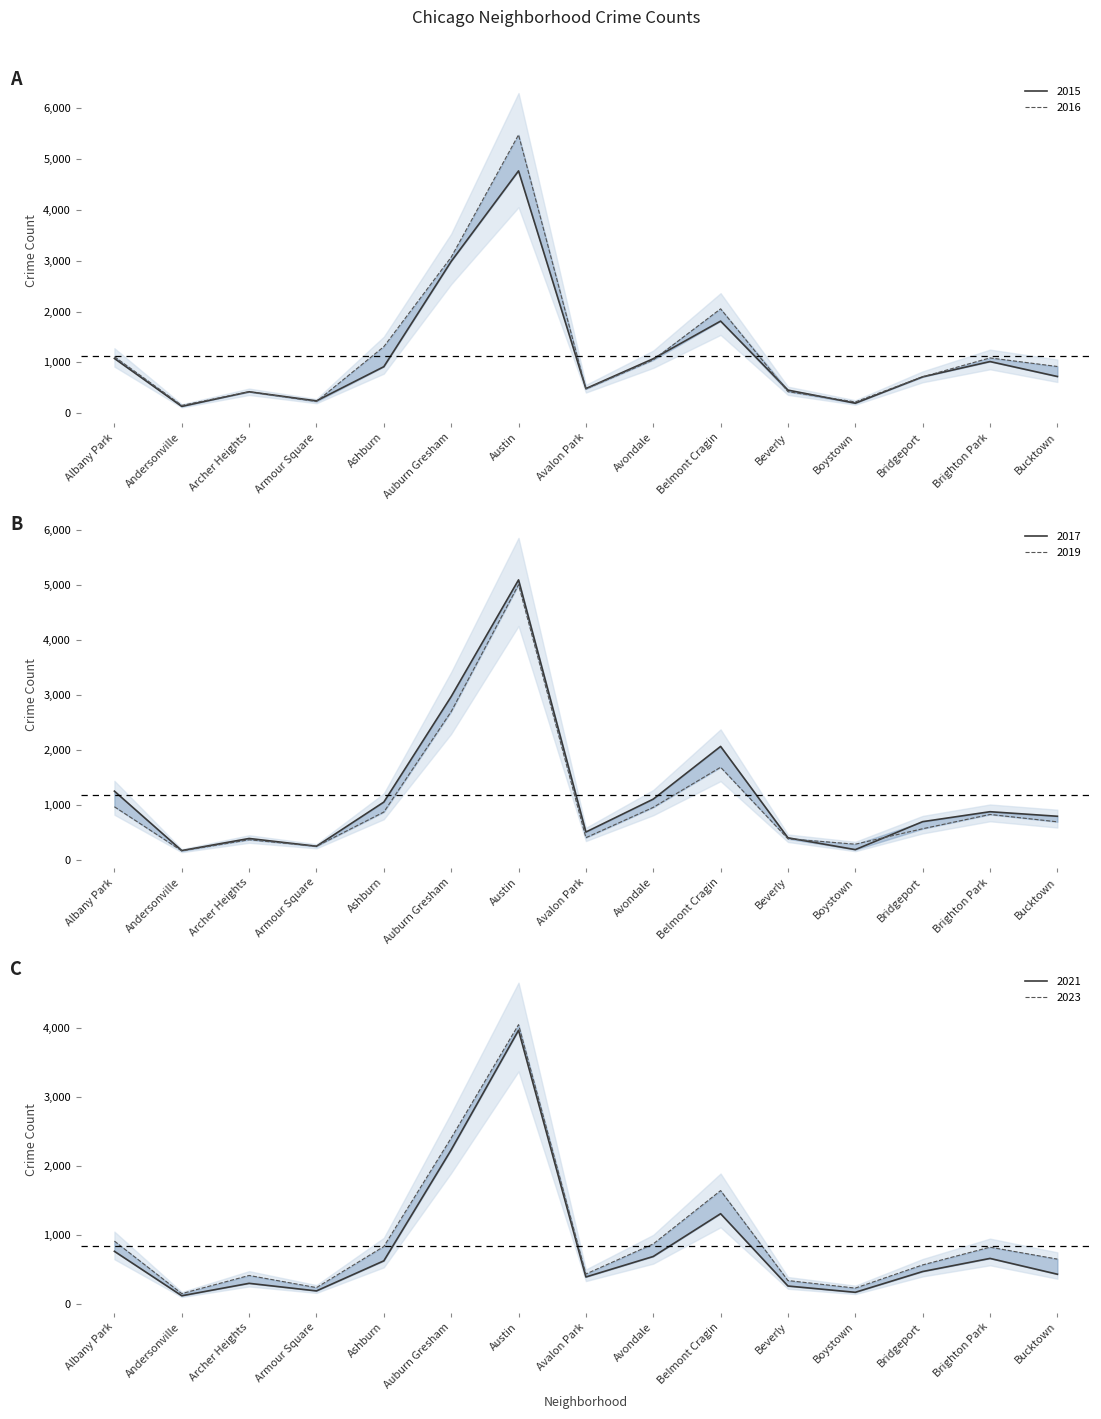

What is the difference between the 2021 values at Armour Square and Boystown?

20